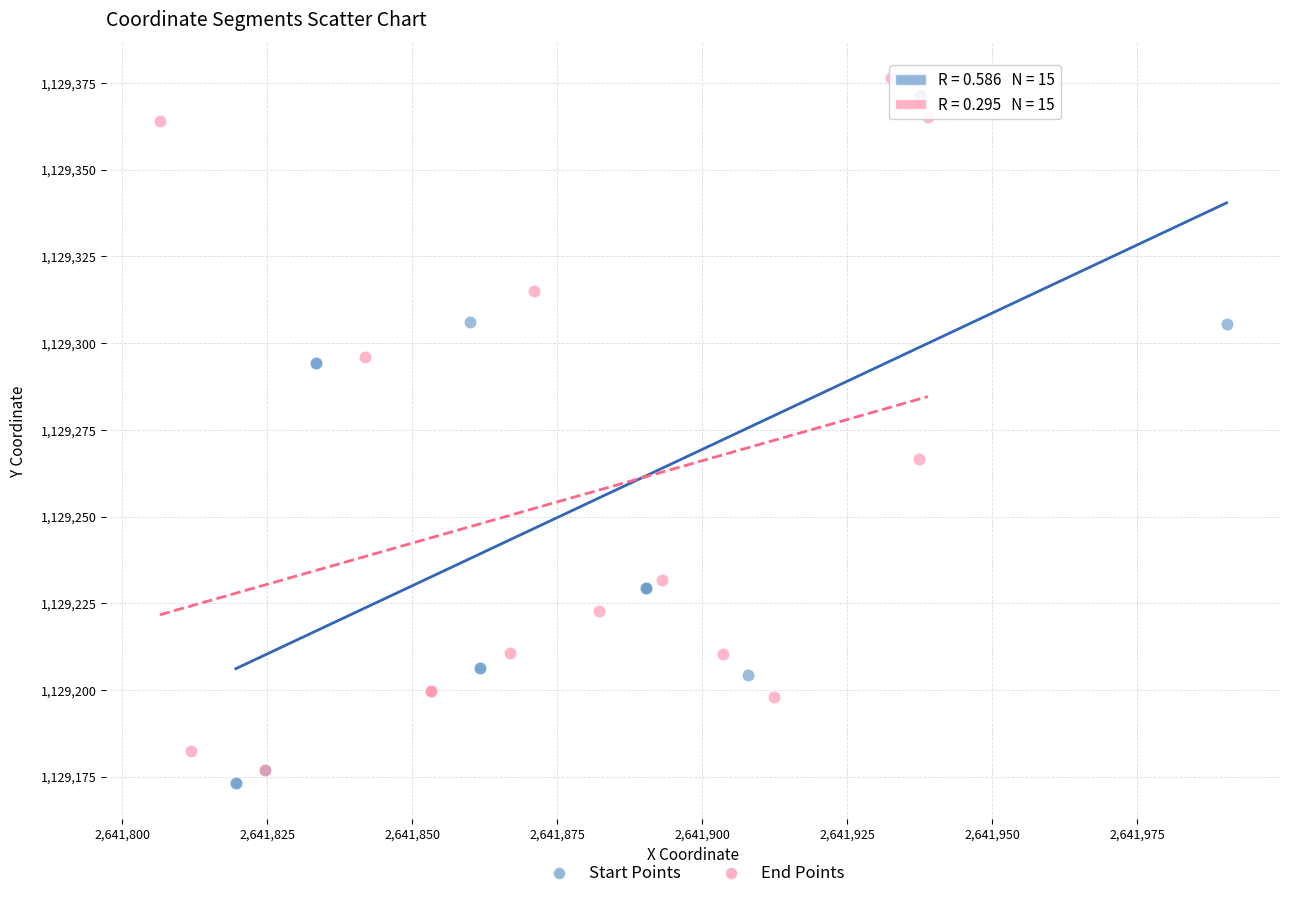

Which series contains the lowest Y value?

Start Points